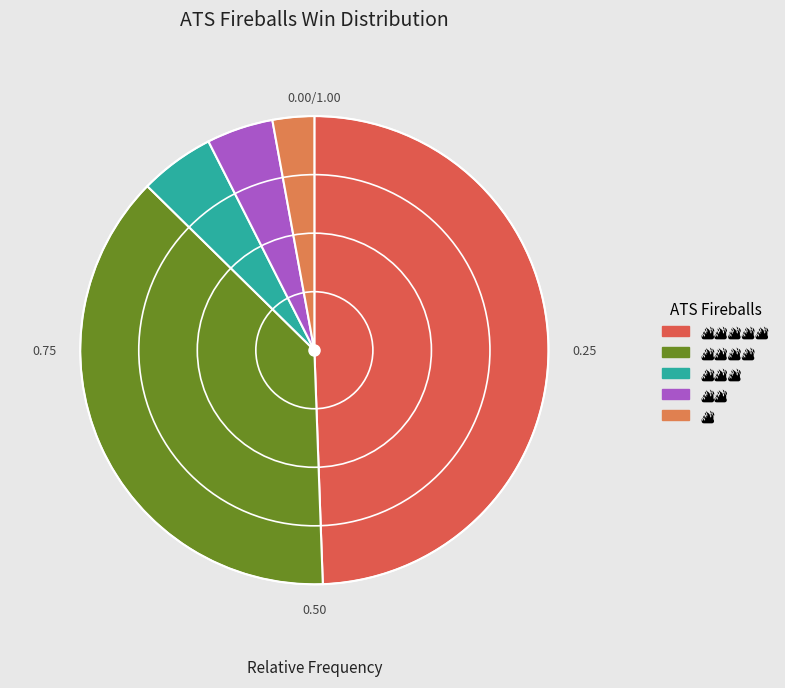

Combined, what portion of the pie is 🔥🔥🔥 and 🔥🔥?

9.8%